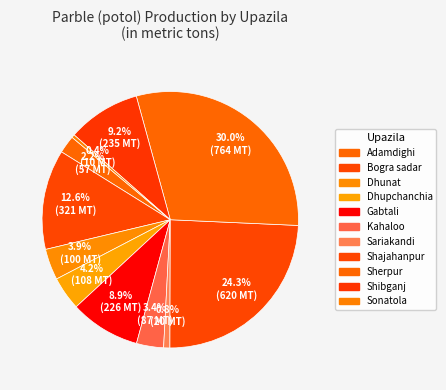

Which category has the biggest portion of the pie?

Sherpur